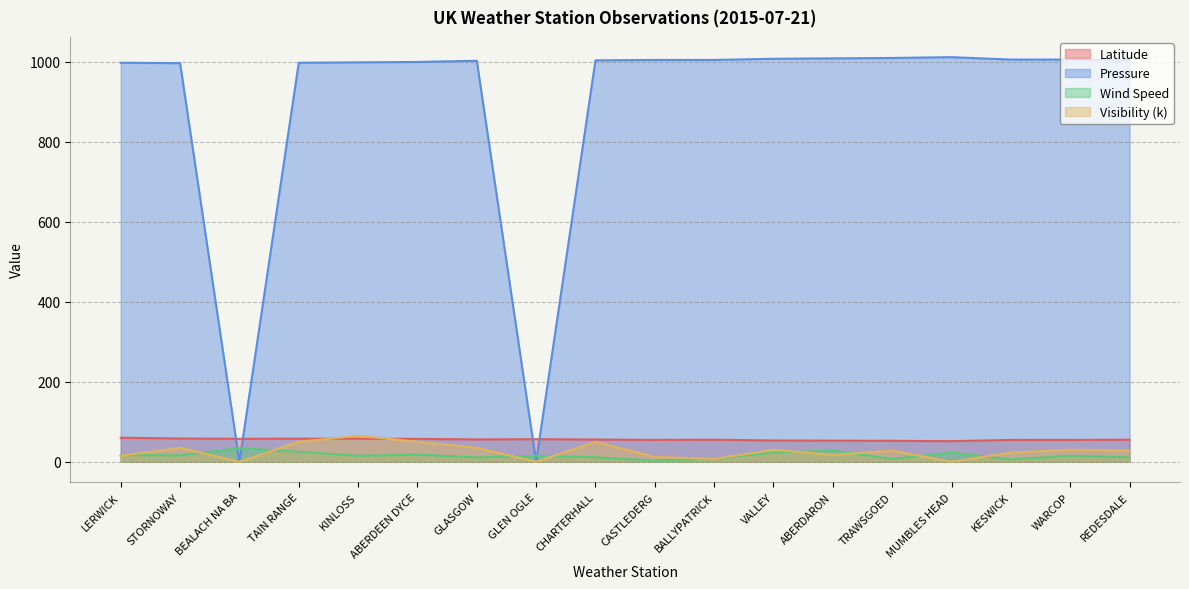

What is the maximum value for Latitude?

60.1